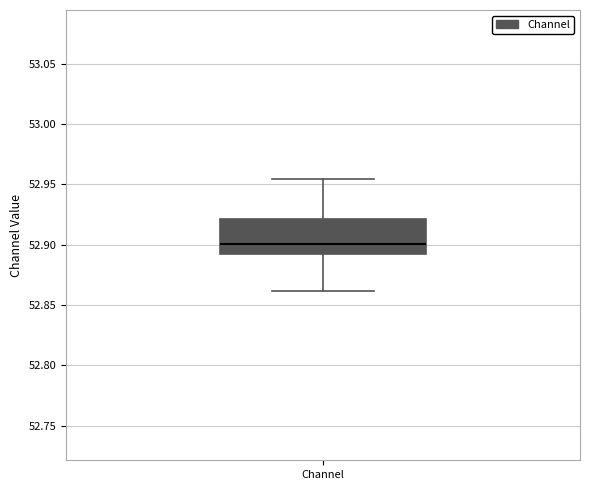

Read this box plot against the y-axis: the position of the median line, the range covered by the box, and the ends of both whiskers. The values are not printed on the chart, so give them approximately, as read against the axis.

median 52.900, box 52.890 to 52.920, whiskers 52.860 to 52.955